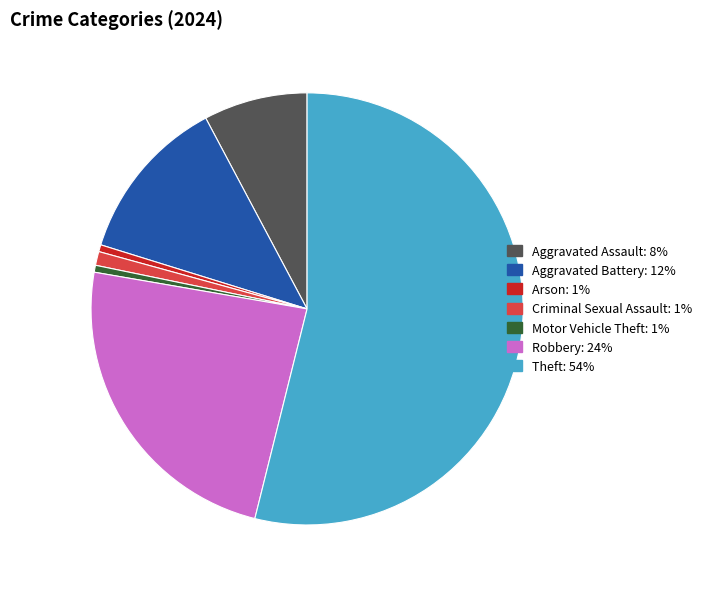

Approximately how many times larger is the value at Arson compared to Motor Vehicle Theft?

1.0